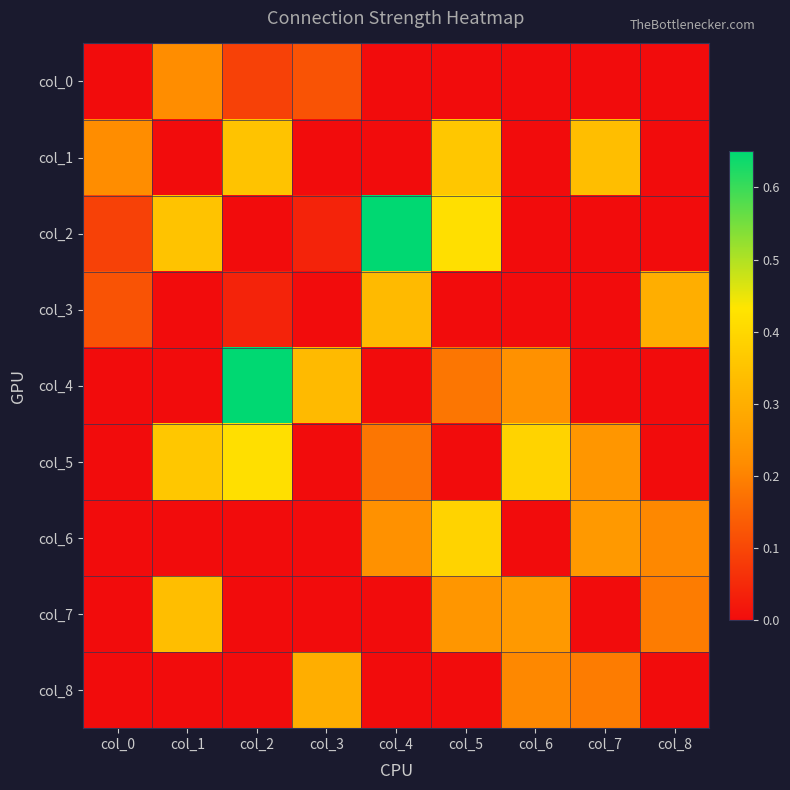

Which series has the largest range (max minus min)?

col_2